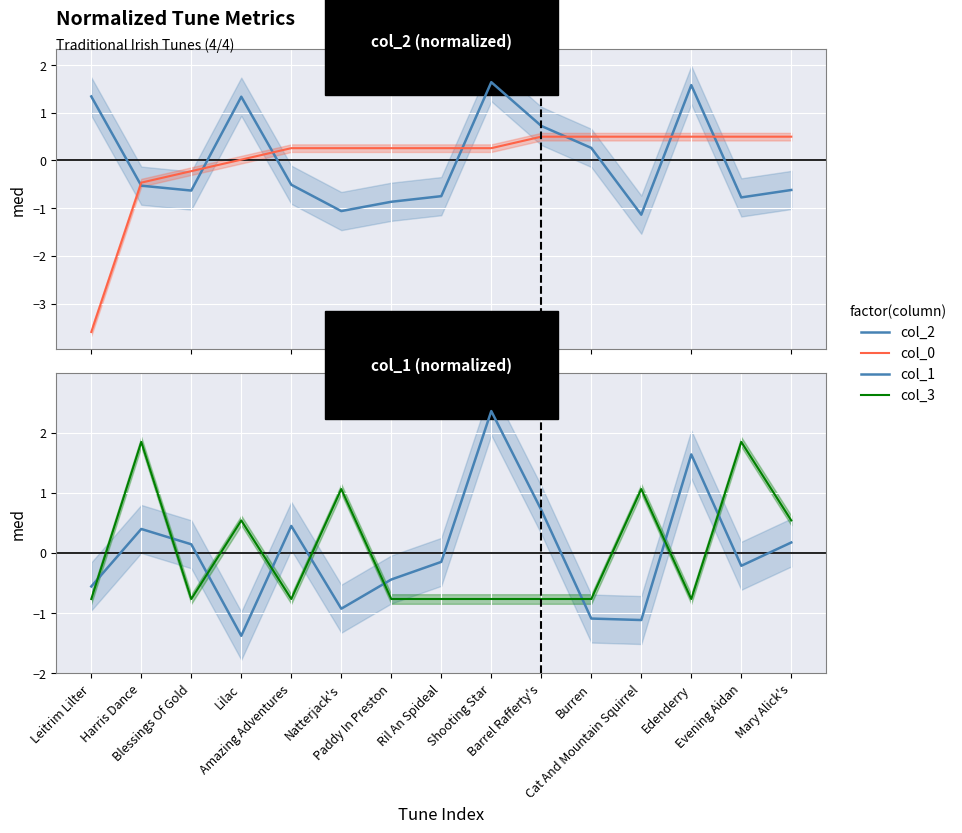

What is the difference between the highest and lowest values at Evening Aidan?

2.6